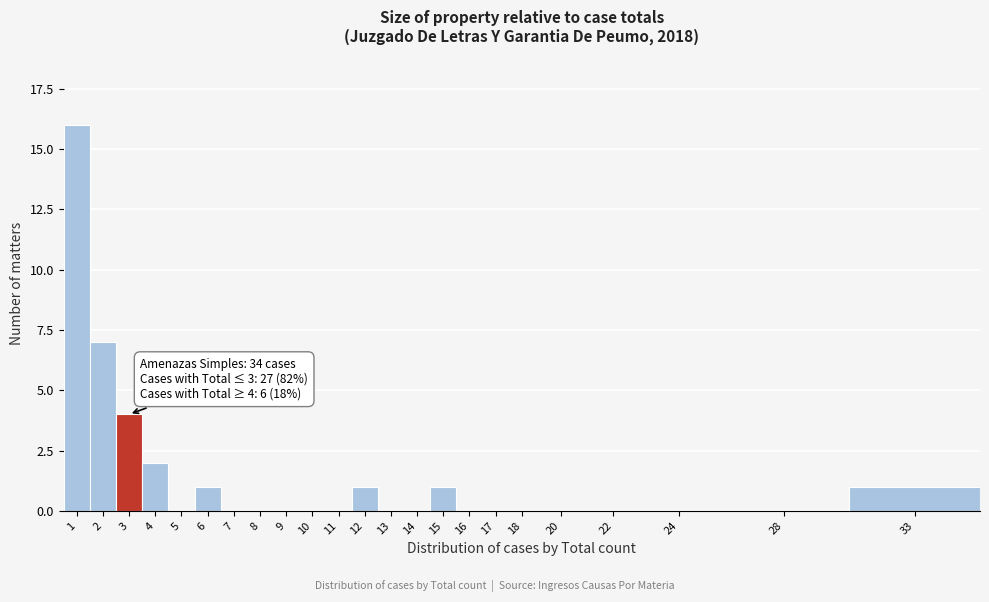

Reading left to right, transcribe all the data shown in this chart.

1=16	2=7	3=4	4=2	5=0	6=1	7=0	8=0	9=0	10=0	11=0	12=1	13=0	14=0	15=1	16=0	17=0	18=0	20=0	22=0	24=0	28=0	33=1